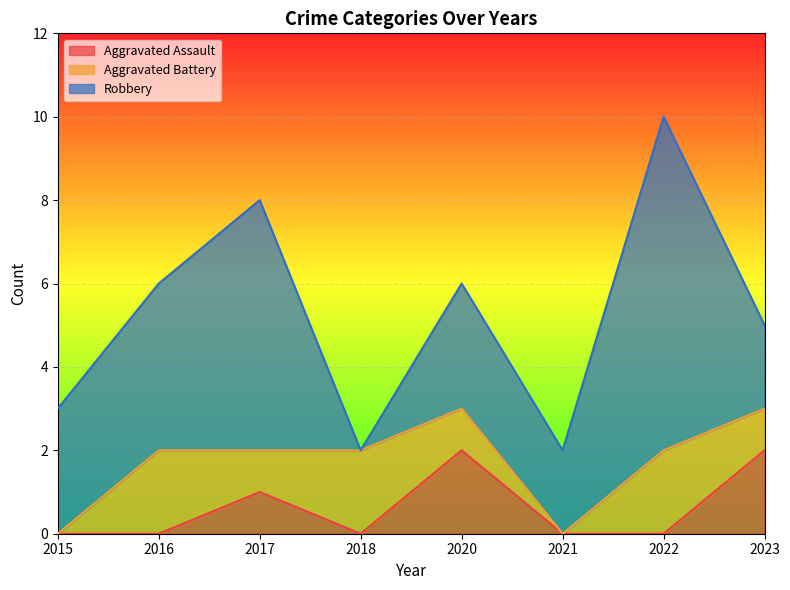

What is the greatest value displayed?

8